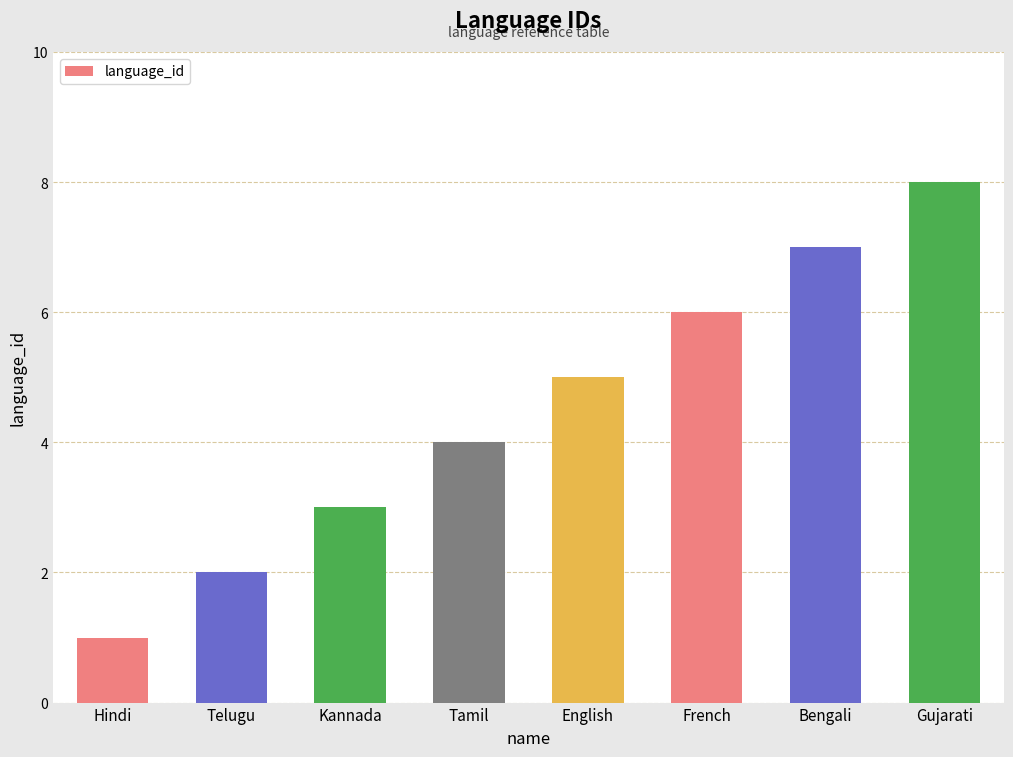

What is the approximate value at English?

5